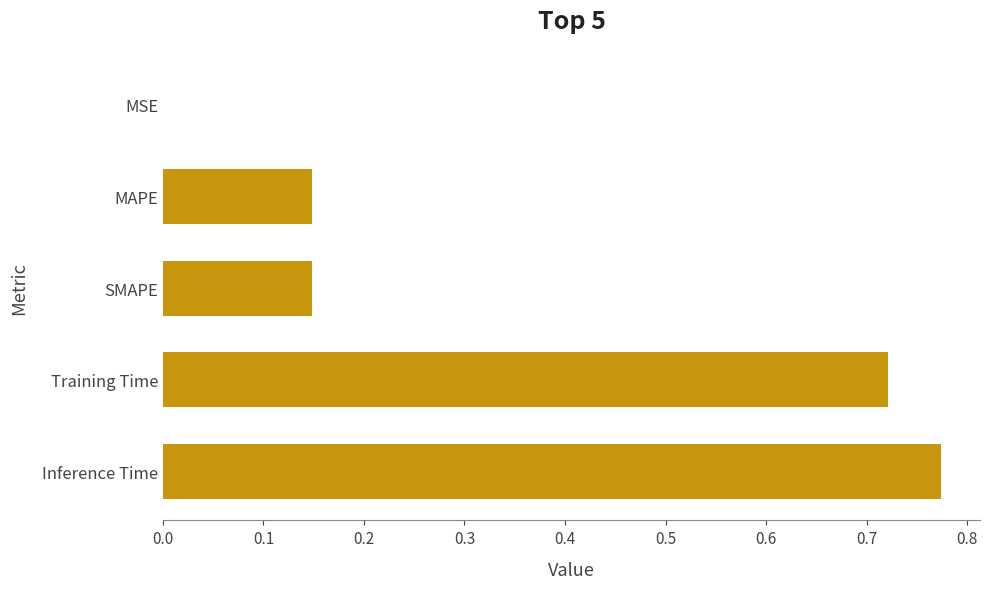

What is the change in value from Training Time to Inference Time?

+0.1